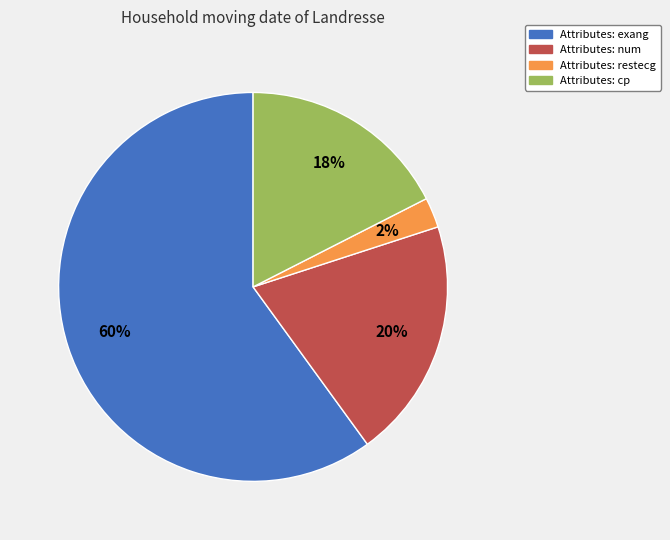

Is there a majority slice in this chart?

Yes